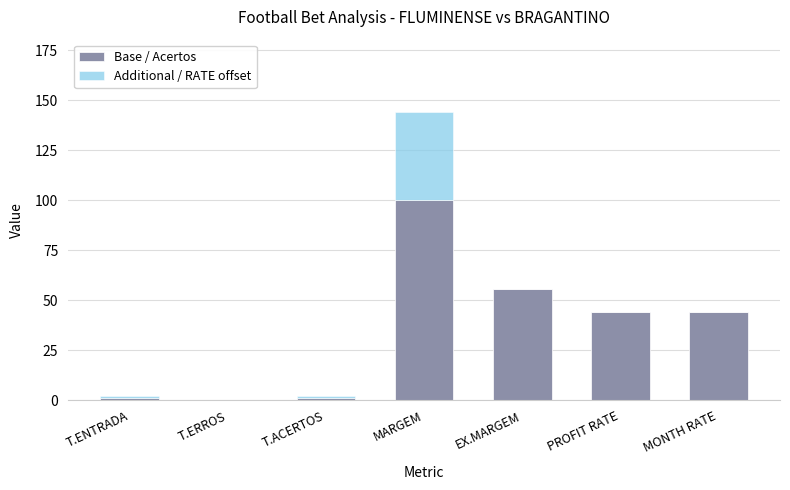

What is the total value across all series at EX.MARGEM?

55.9